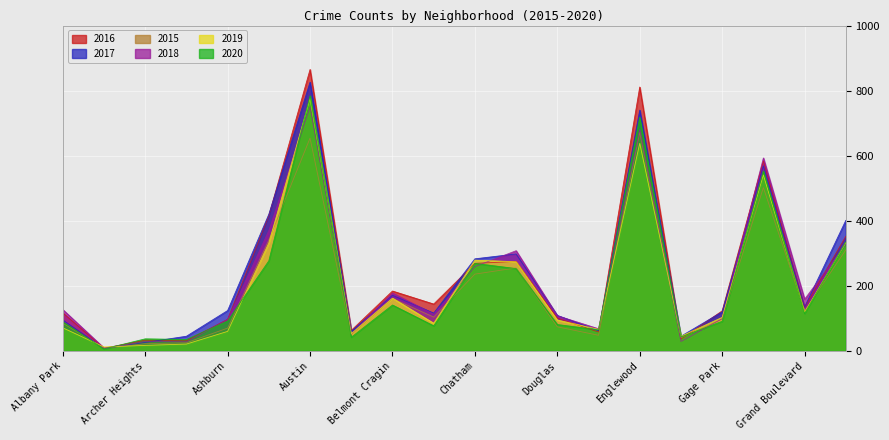

Reading left to right, transcribe all the data shown in this chart.

2015: Albany Park=85	Andersonville=8	Archer Heights=22	Armour Square=25	Ashburn=70	Auburn Gresham=341	Austin=654	Avalon Park=50	Belmont Cragin=161	Brighton Park=104	Chatham=236	Chicago Lawn=255	Douglas=74	Edgewater=48	Englewood=672	Fuller Park=40	Gage Park=98	Garfield Park=502	Grand Boulevard=123	Grand Crossing=310
2017: Albany Park=95	Andersonville=7	Archer Heights=26	Armour Square=45	Ashburn=124	Auburn Gresham=420	Austin=826	Avalon Park=60	Belmont Cragin=171	Brighton Park=116	Chatham=283	Chicago Lawn=298	Douglas=109	Edgewater=62	Englewood=740	Fuller Park=45	Gage Park=120	Garfield Park=569	Grand Boulevard=135	Grand Crossing=401
2016: Albany Park=117	Andersonville=8	Archer Heights=33	Armour Square=31	Ashburn=97	Auburn Gresham=416	Austin=865	Avalon Park=63	Belmont Cragin=184	Brighton Park=144	Chatham=269	Chicago Lawn=275	Douglas=101	Edgewater=58	Englewood=811	Fuller Park=36	Gage Park=123	Garfield Park=584	Grand Boulevard=134	Grand Crossing=352
2018: Albany Park=127	Andersonville=9	Archer Heights=29	Armour Square=28	Ashburn=96	Auburn Gresham=370	Austin=750	Avalon Park=52	Belmont Cragin=178	Brighton Park=113	Chatham=259	Chicago Lawn=308	Douglas=108	Edgewater=68	Englewood=681	Fuller Park=29	Gage Park=99	Garfield Park=593	Grand Boulevard=159	Grand Crossing=328
2019: Albany Park=71	Andersonville=12	Archer Heights=17	Armour Square=21	Ashburn=60	Auburn Gresham=332	Austin=776	Avalon Park=53	Belmont Cragin=162	Brighton Park=85	Chatham=279	Chicago Lawn=274	Douglas=95	Edgewater=66	Englewood=638	Fuller Park=45	Gage Park=103	Garfield Park=541	Grand Boulevard=119	Grand Crossing=333
2020: Albany Park=89	Andersonville=6	Archer Heights=37	Armour Square=35	Ashburn=92	Auburn Gresham=277	Austin=784	Avalon Park=42	Belmont Cragin=141	Brighton Park=77	Chatham=269	Chicago Lawn=253	Douglas=81	Edgewater=65	Englewood=718	Fuller Park=43	Gage Park=91	Garfield Park=553	Grand Boulevard=115	Grand Crossing=335